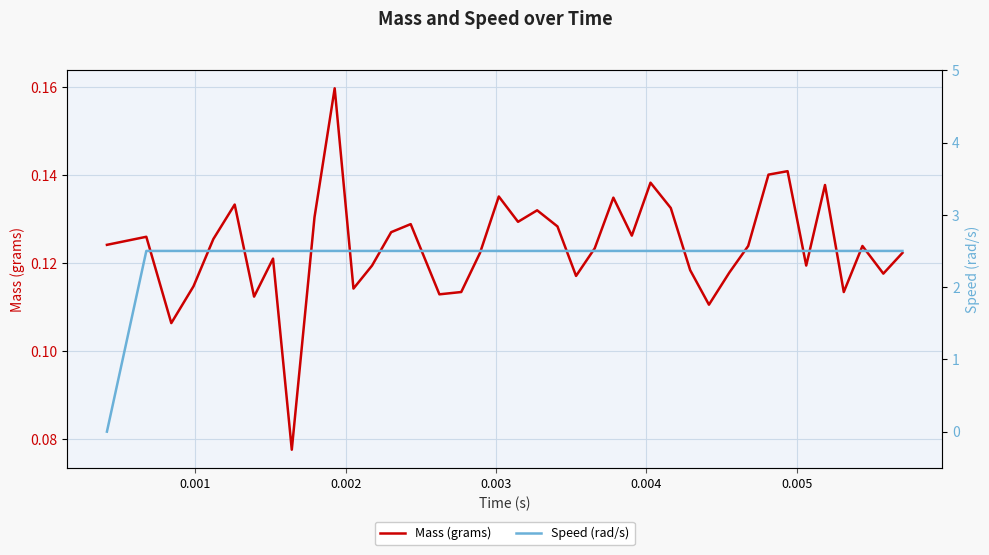

The value of Mass (grams) at 35 is 0.1. True or false?

False